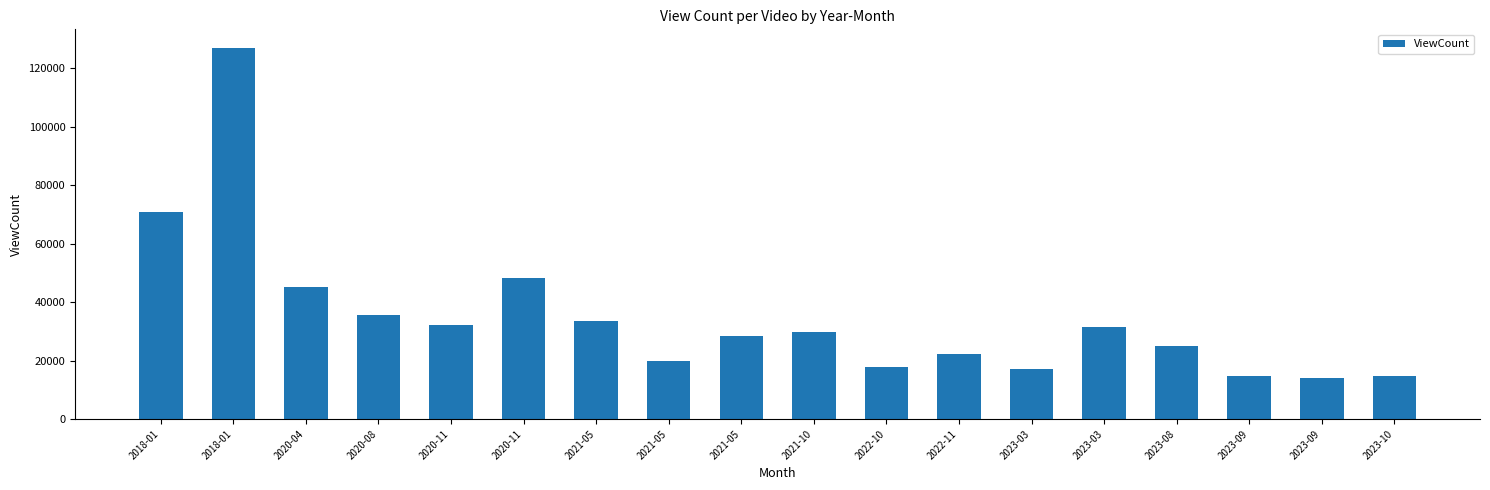

How many bars are there in total?

18